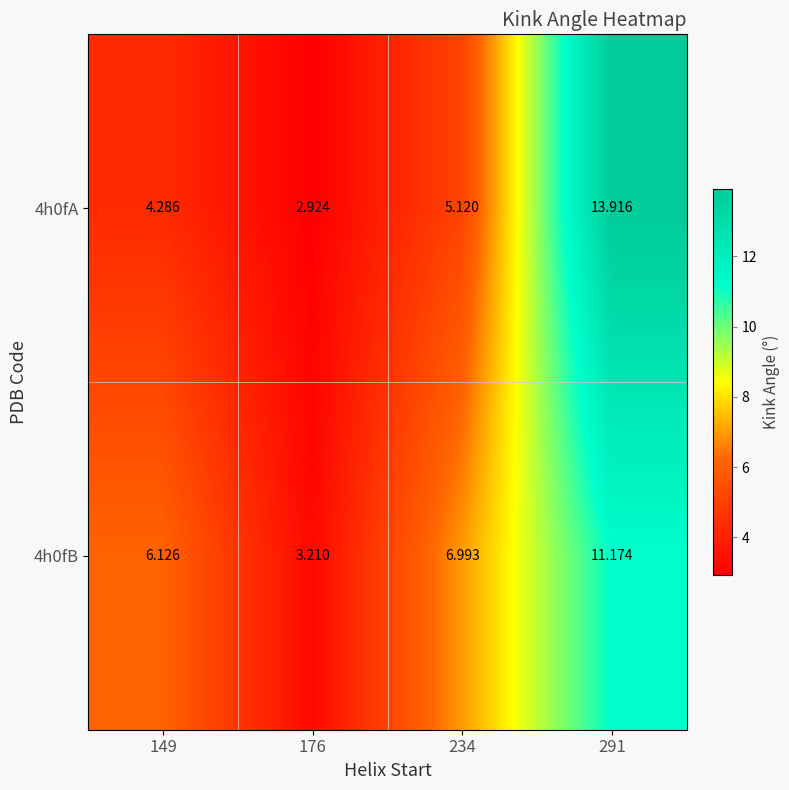

Is the value of 4h0fB at 176 greater than the value of 4h0fA at 291?

No